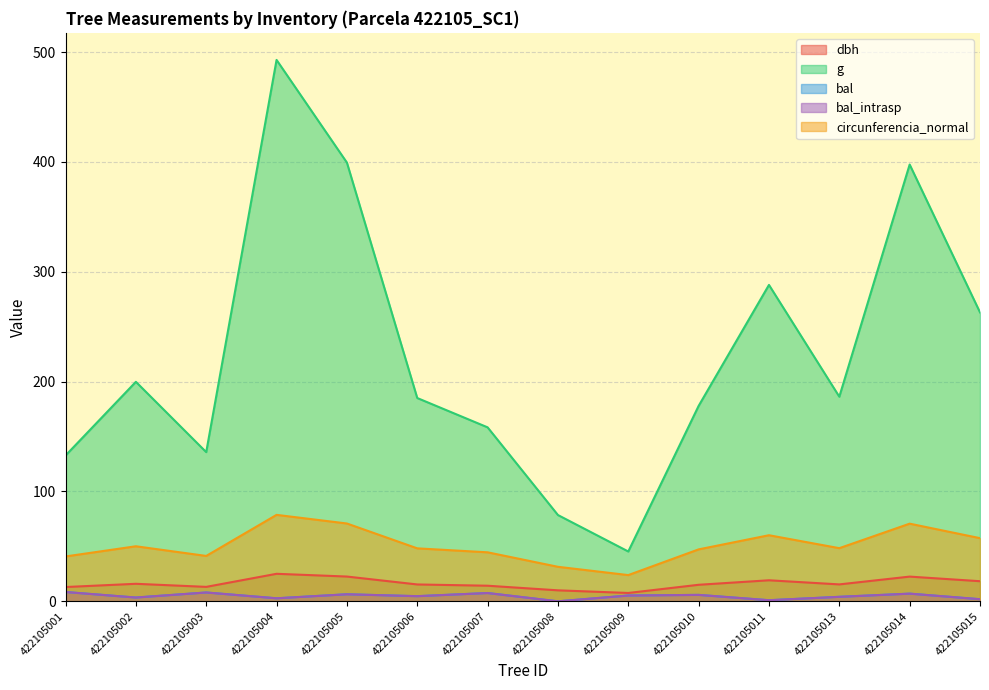

At which label is bal closest to 4?

422105013